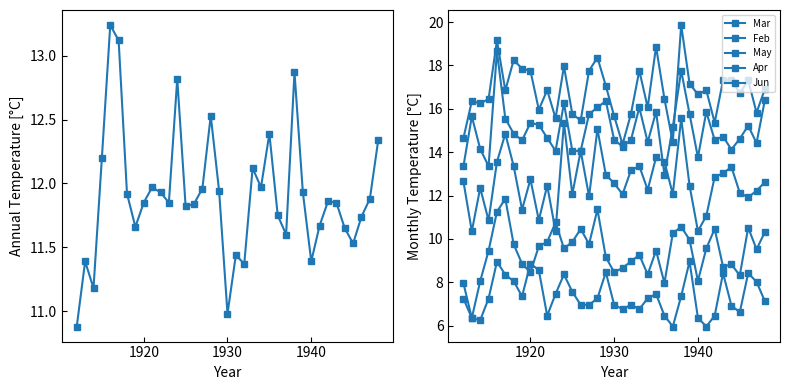

True or false: Feb and Jun cross at least once.

False